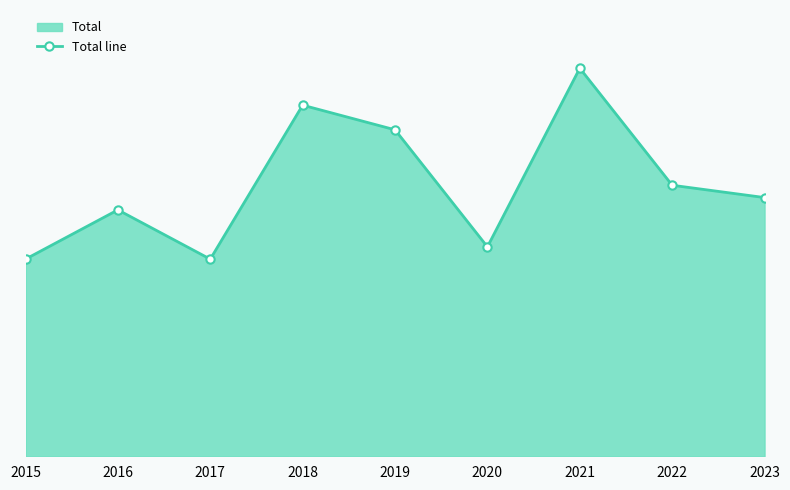

How many points are higher than both their immediate neighbors (excluding endpoints)?

3